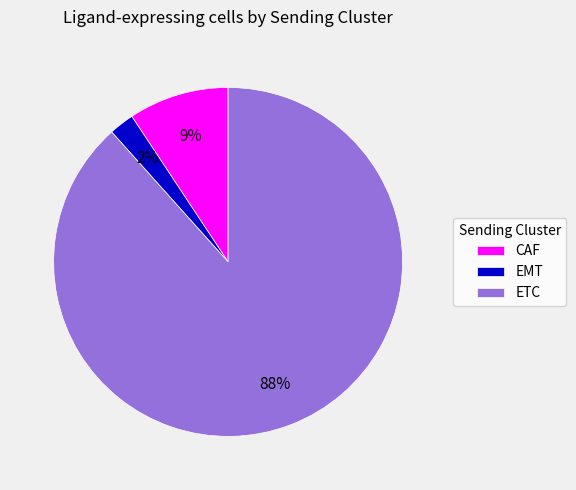

Combined, do ETC and CAF account for over 50%?

Yes